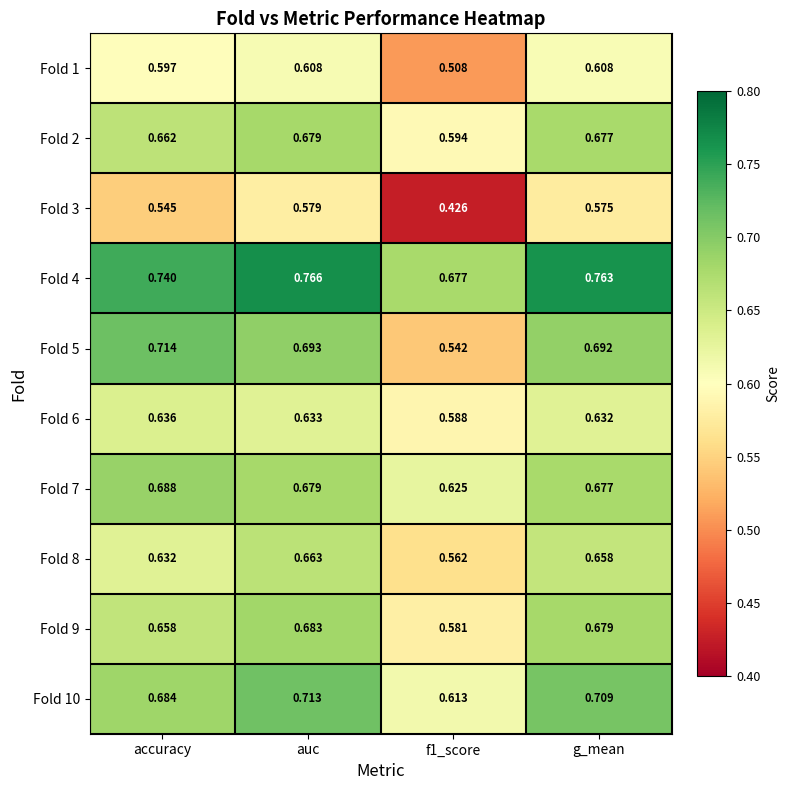

Which series has the largest total across all categories?

Fold 4